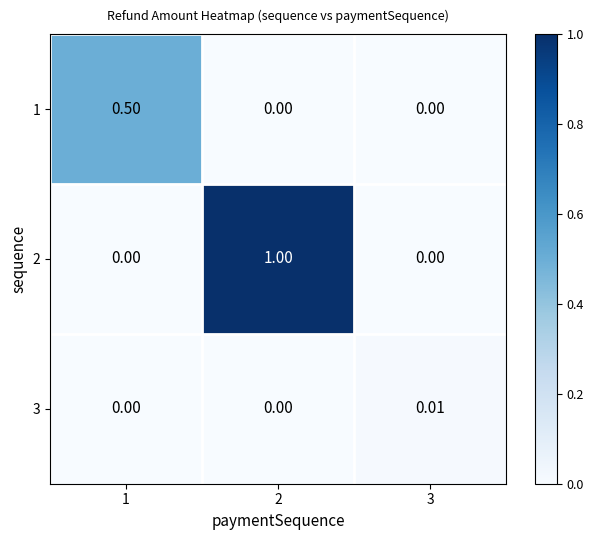

How many categories are shown in the chart?

3